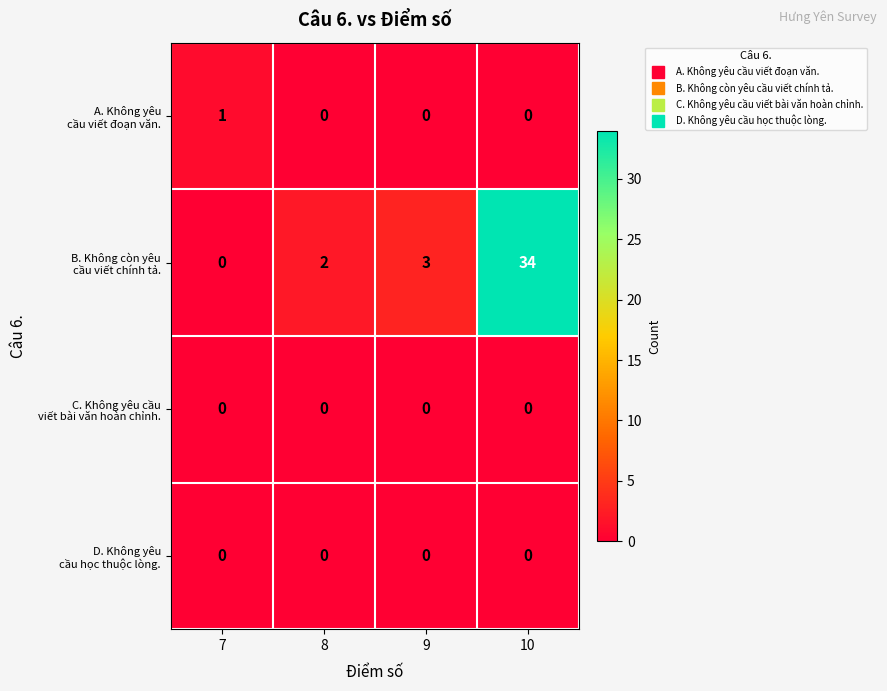

What is the total value across all series at 9?

3